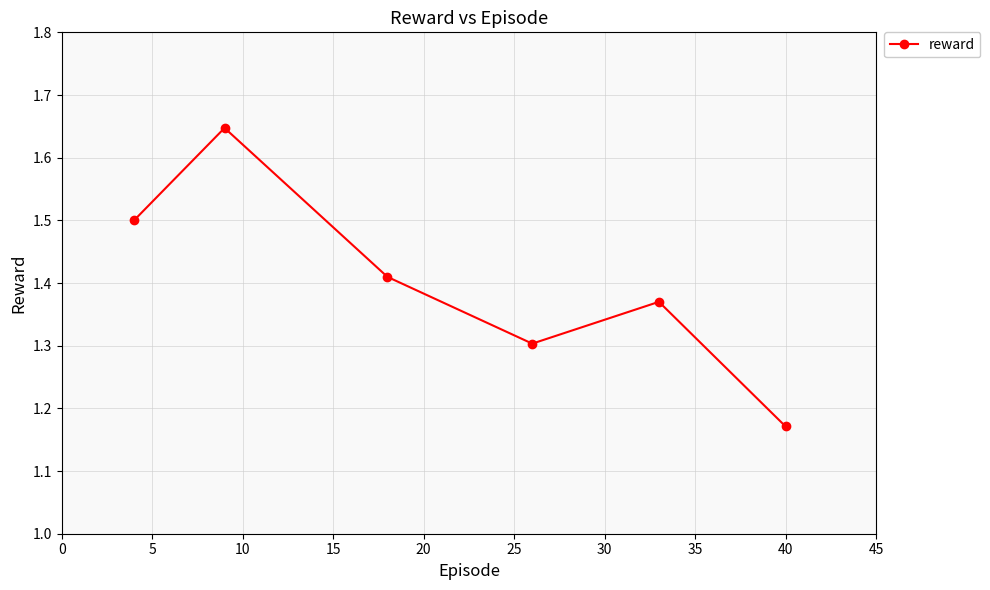

What is the difference between the maximum and minimum values?

0.5